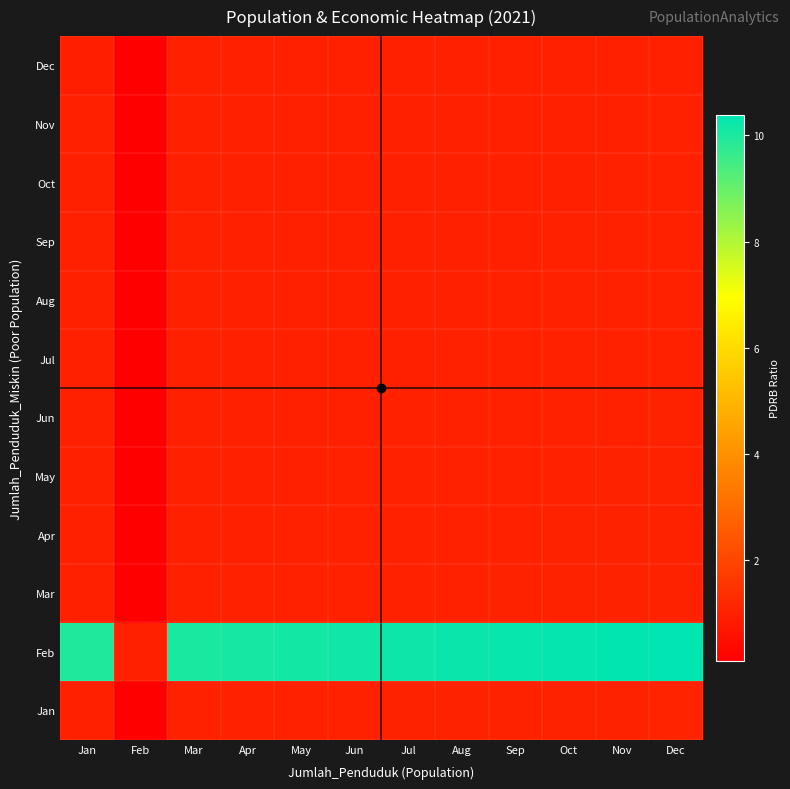

Reading left to right, extract all data points from this chart.

Jan: Jan=1.0	Feb=0.1	Mar=1.0	Apr=1.0	May=1.0	Jun=1.0	Jul=1.0	Aug=1.0	Sep=1.0	Oct=1.0	Nov=1.0	Dec=1.0
Feb: Jan=10.0	Feb=1.0	Mar=10.0	Apr=10.1	May=10.1	Jun=10.2	Jul=10.2	Aug=10.2	Sep=10.3	Oct=10.3	Nov=10.4	Dec=10.4
Mar: Jan=1.0	Feb=0.1	Mar=1.0	Apr=1.0	May=1.0	Jun=1.0	Jul=1.0	Aug=1.0	Sep=1.0	Oct=1.0	Nov=1.0	Dec=1.0
Apr: Jan=1.0	Feb=0.1	Mar=1.0	Apr=1.0	May=1.0	Jun=1.0	Jul=1.0	Aug=1.0	Sep=1.0	Oct=1.0	Nov=1.0	Dec=1.0
May: Jan=1.0	Feb=0.1	Mar=1.0	Apr=1.0	May=1.0	Jun=1.0	Jul=1.0	Aug=1.0	Sep=1.0	Oct=1.0	Nov=1.0	Dec=1.0
Jun: Jan=1.0	Feb=0.1	Mar=1.0	Apr=1.0	May=1.0	Jun=1.0	Jul=1.0	Aug=1.0	Sep=1.0	Oct=1.0	Nov=1.0	Dec=1.0
Jul: Jan=1.0	Feb=0.1	Mar=1.0	Apr=1.0	May=1.0	Jun=1.0	Jul=1.0	Aug=1.0	Sep=1.0	Oct=1.0	Nov=1.0	Dec=1.0
Aug: Jan=1.0	Feb=0.1	Mar=1.0	Apr=1.0	May=1.0	Jun=1.0	Jul=1.0	Aug=1.0	Sep=1.0	Oct=1.0	Nov=1.0	Dec=1.0
Sep: Jan=1.0	Feb=0.1	Mar=1.0	Apr=1.0	May=1.0	Jun=1.0	Jul=1.0	Aug=1.0	Sep=1.0	Oct=1.0	Nov=1.0	Dec=1.0
Oct: Jan=1.0	Feb=0.1	Mar=1.0	Apr=1.0	May=1.0	Jun=1.0	Jul=1.0	Aug=1.0	Sep=1.0	Oct=1.0	Nov=1.0	Dec=1.0
Nov: Jan=1.0	Feb=0.1	Mar=1.0	Apr=1.0	May=1.0	Jun=1.0	Jul=1.0	Aug=1.0	Sep=1.0	Oct=1.0	Nov=1.0	Dec=1.0
Dec: Jan=1.0	Feb=0.1	Mar=1.0	Apr=1.0	May=1.0	Jun=1.0	Jul=1.0	Aug=1.0	Sep=1.0	Oct=1.0	Nov=1.0	Dec=1.0